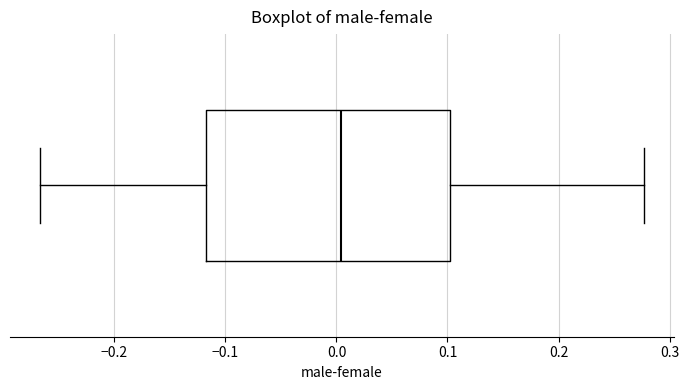

Transcribe this box plot: give where the median line is, the range the box spans, and where the two whiskers end, as read against the x-axis. The values are not printed on the chart, so give them approximately, as read against the axis.

median 0.00, box -0.12 to 0.10, whiskers -0.27 to 0.28